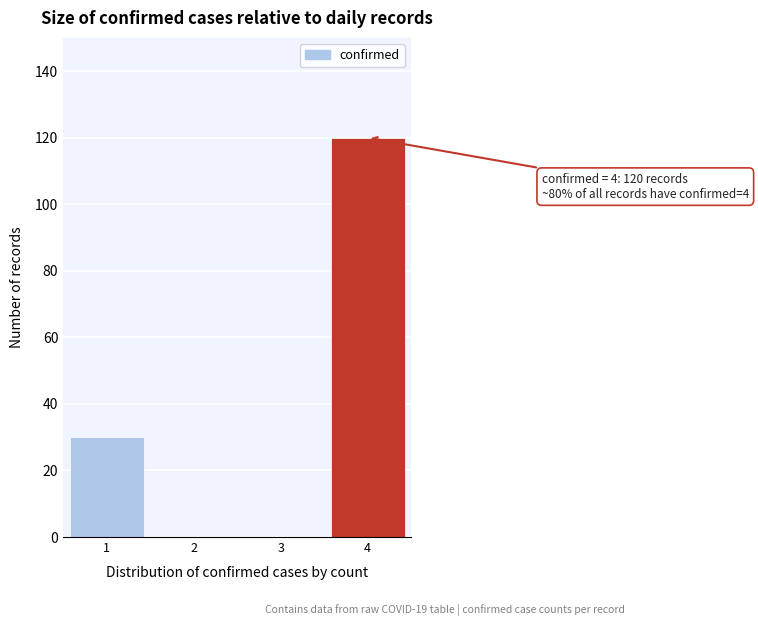

Over which range of the x-axis is the bar tallest?

3.5 to 4.5